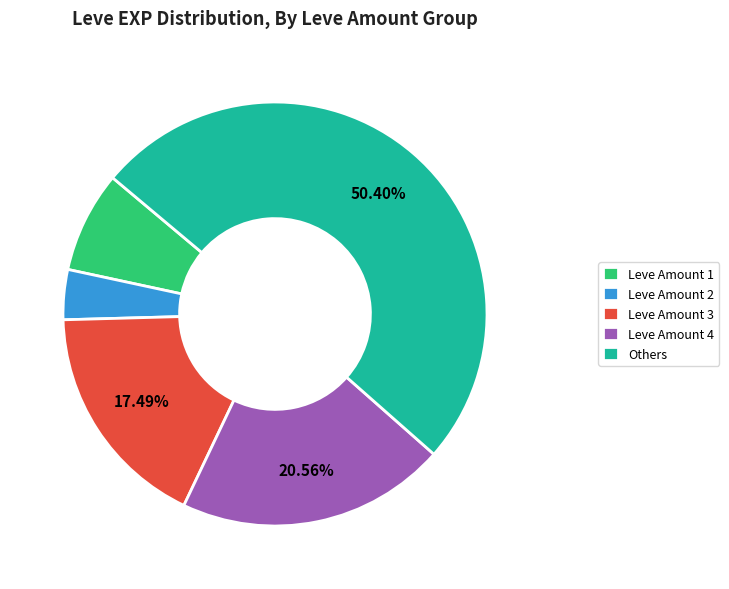

What is the smallest slice in the pie chart?

Leve Amount 2